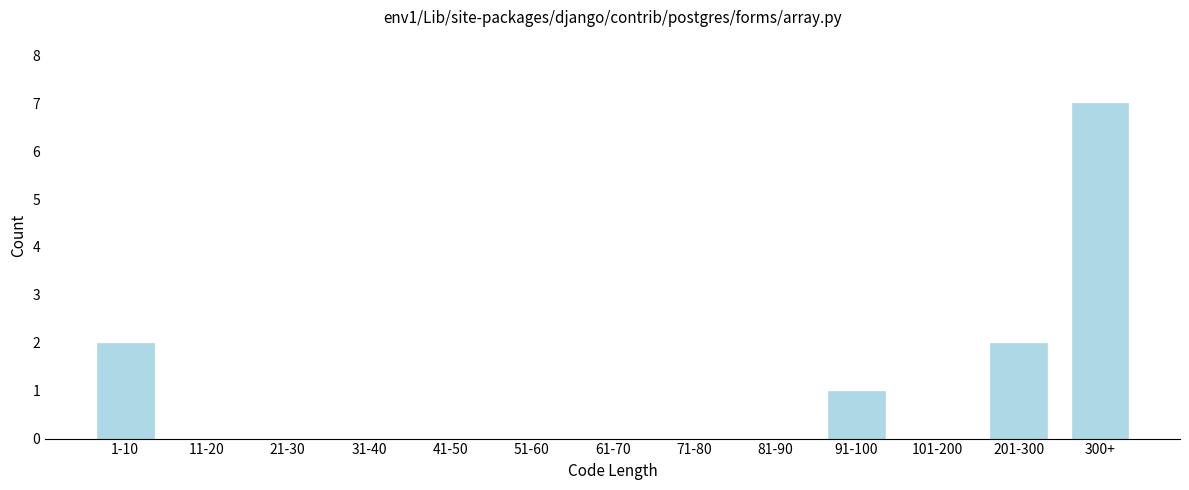

Reading left to right, extract all data points from this chart.

1-10=2	11-20=0	21-30=0	31-40=0	41-50=0	51-60=0	61-70=0	71-80=0	81-90=0	91-100=1	101-200=0	201-300=2	300+=7